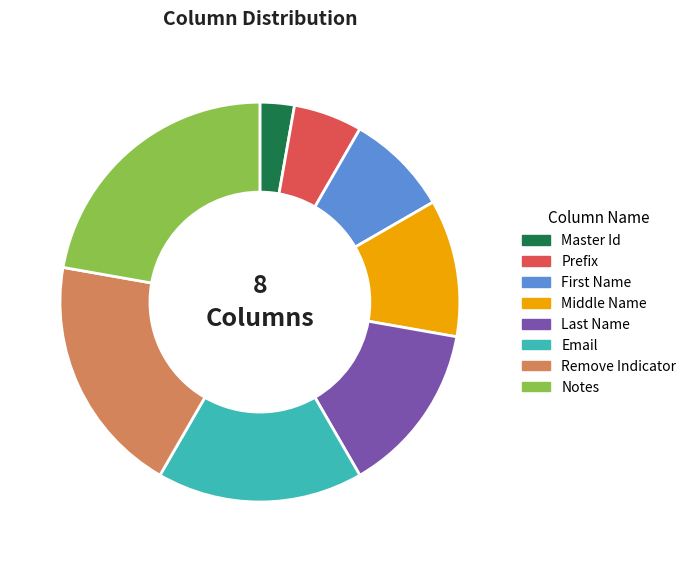

Rank the categories by value from lowest to highest.

Master Id, Prefix, First Name, Middle Name, Last Name, Email, Remove Indicator, Notes